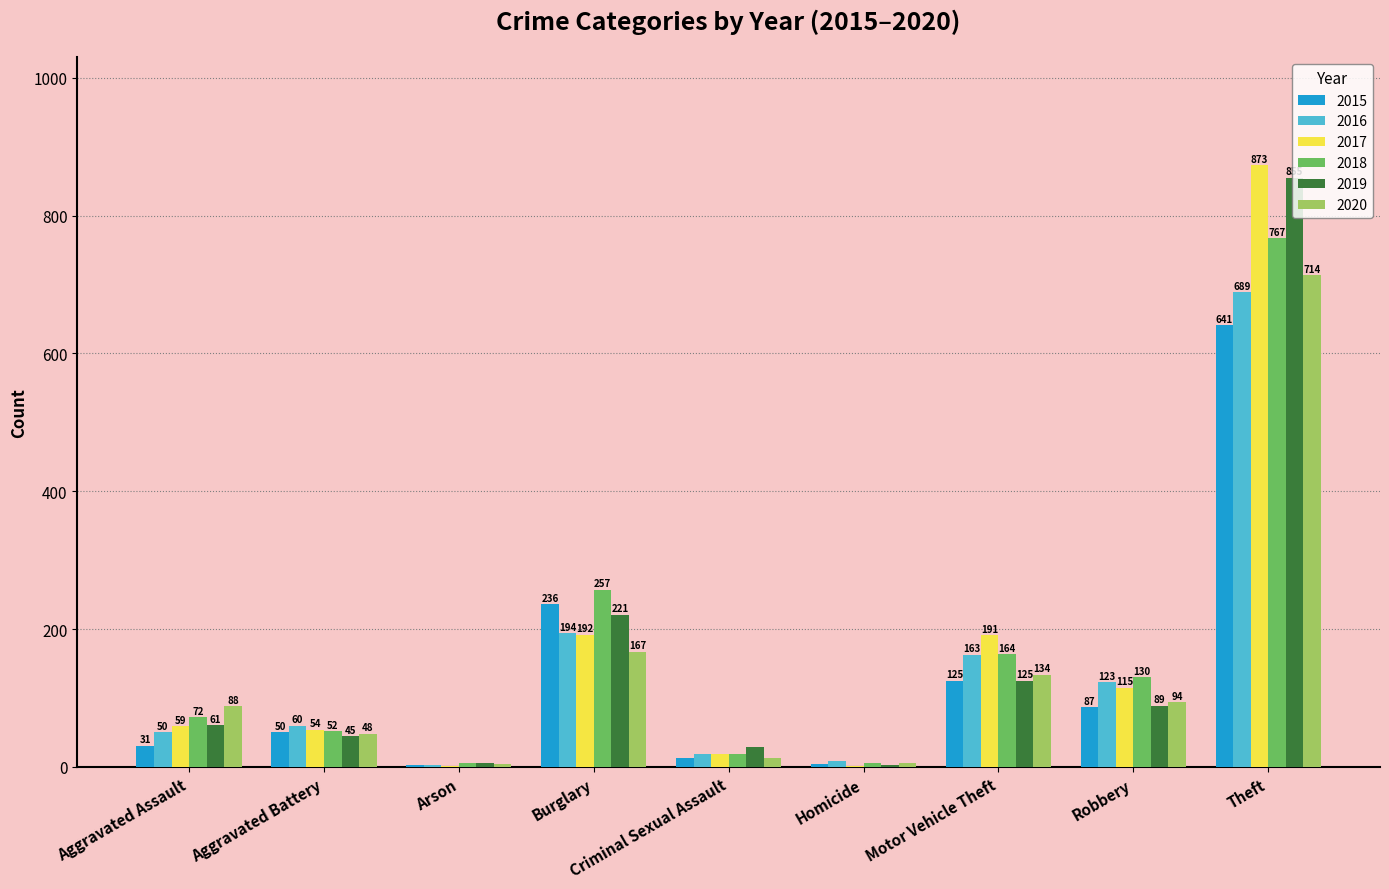

Is it true that 2016 equals 95 at Motor Vehicle Theft?

False